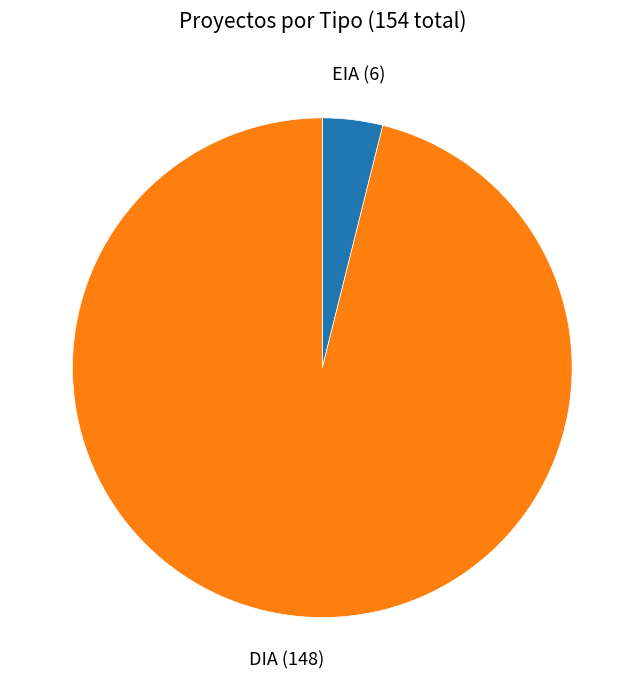

Which slice is the smallest?

EIA